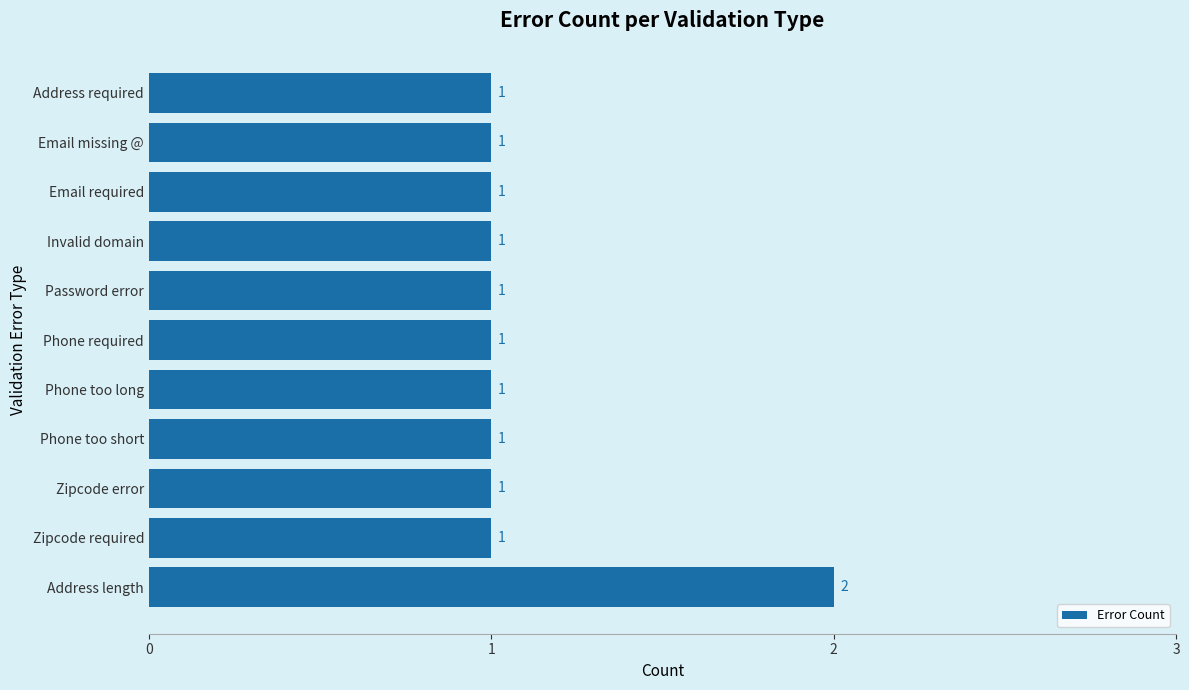

How many values are between 1 and 2?

11